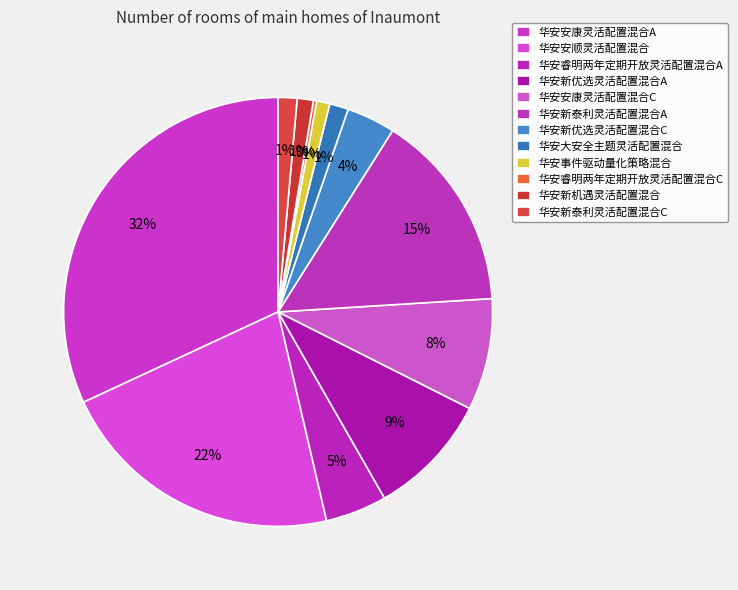

Count the number of slices in the pie.

12